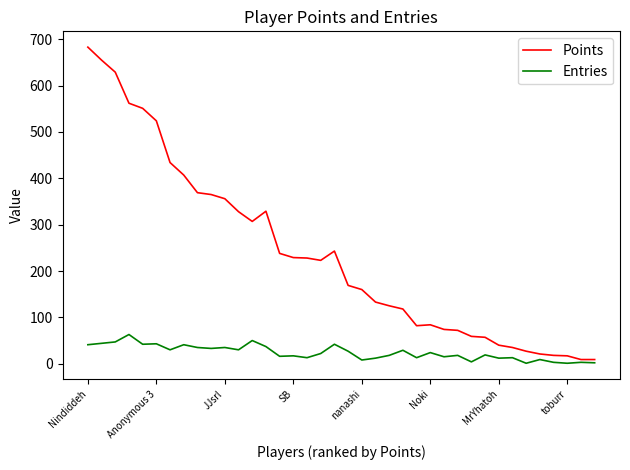

What is the highest value of the Points series?

683